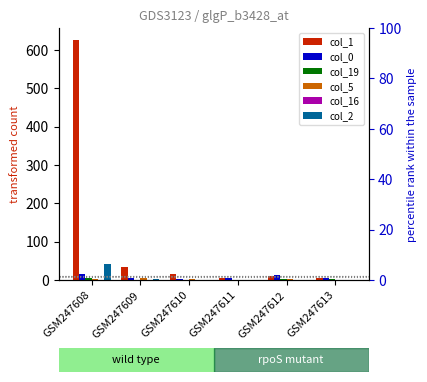

Count the number of data series in this chart.

6